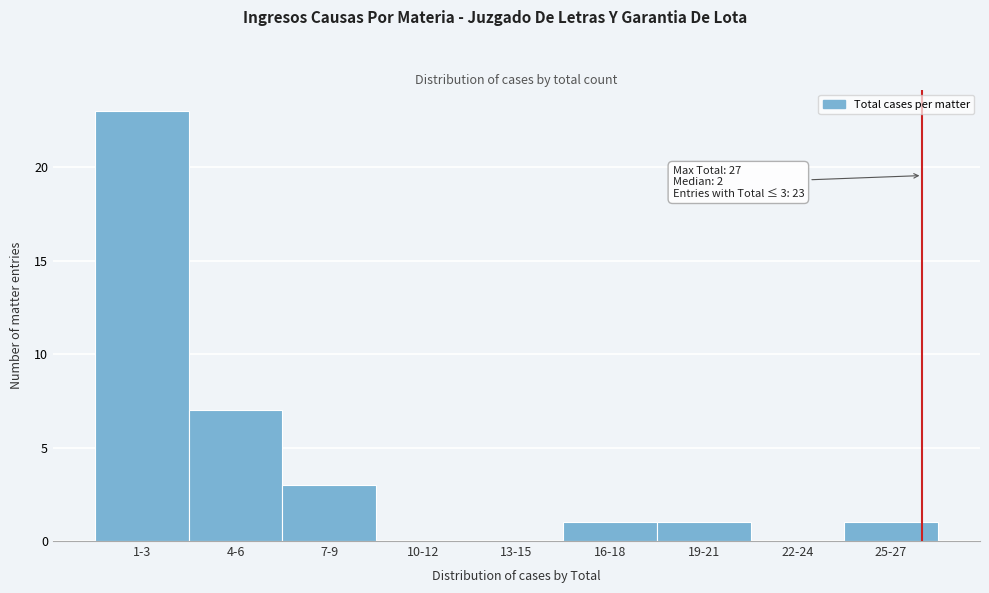

Reading left to right, transcribe all the data shown in this chart.

1-3=23	4-6=7	7-9=3	10-12=0	13-15=0	16-18=1	19-21=1	22-24=0	25-27=1